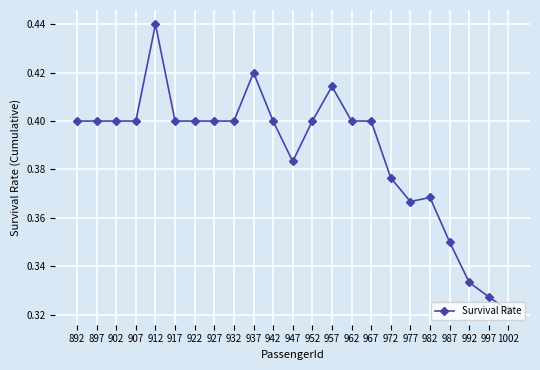

Which category has the highest value across all series?

912